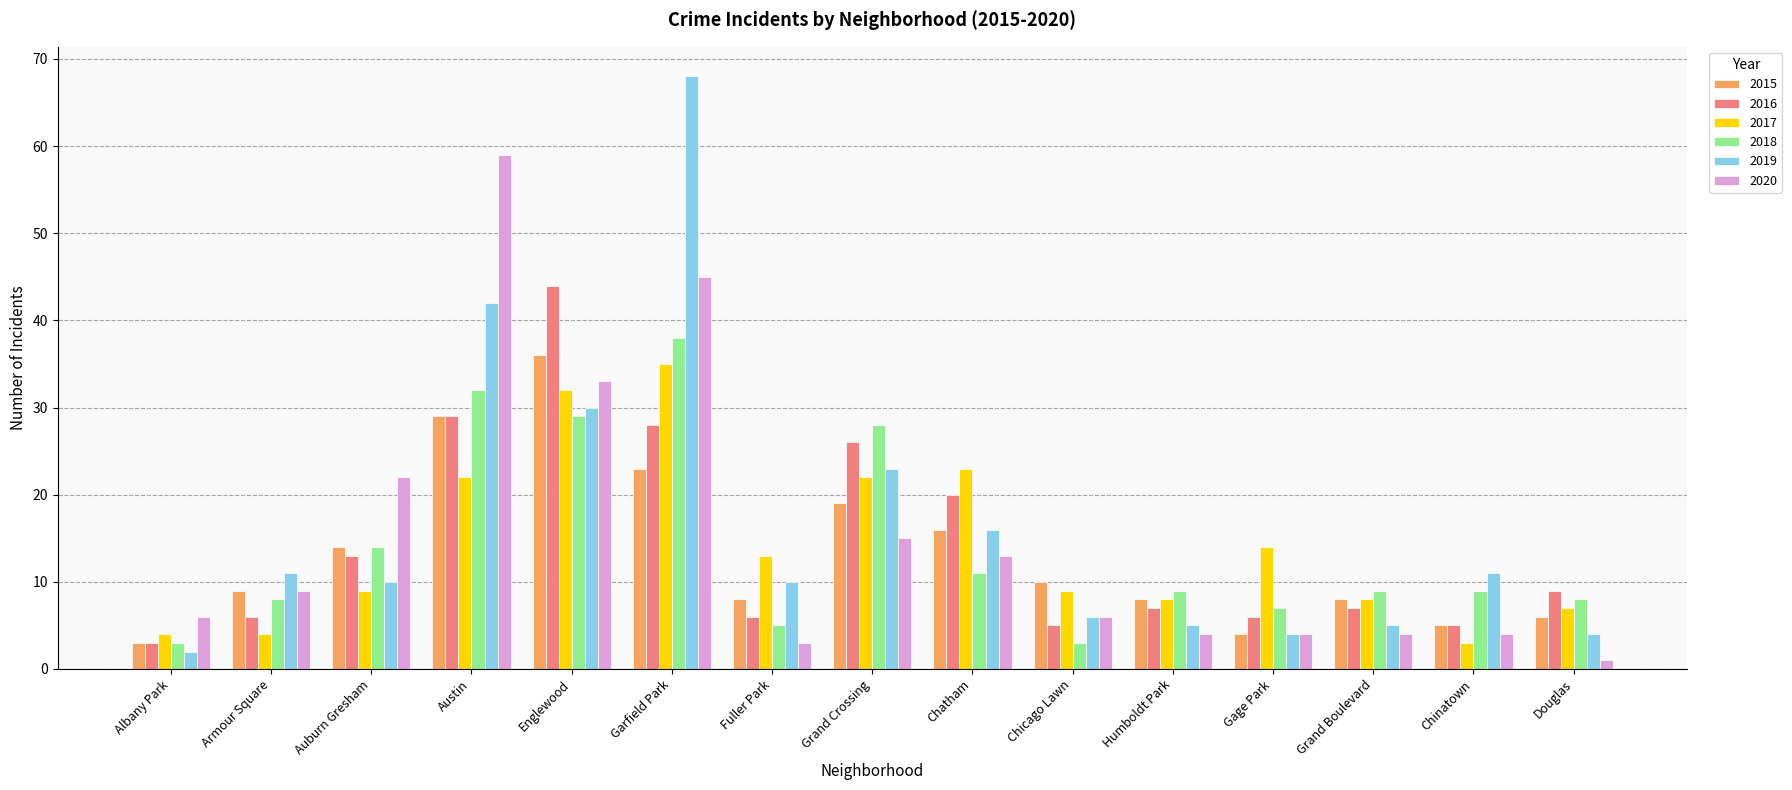

At which label is 2018 closest to 20?

Auburn Gresham